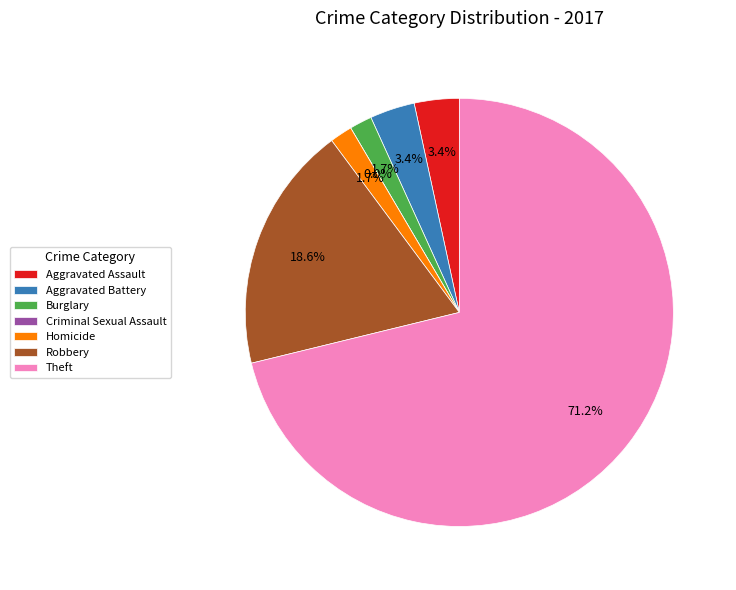

Does Theft represent more than half of the total?

Yes